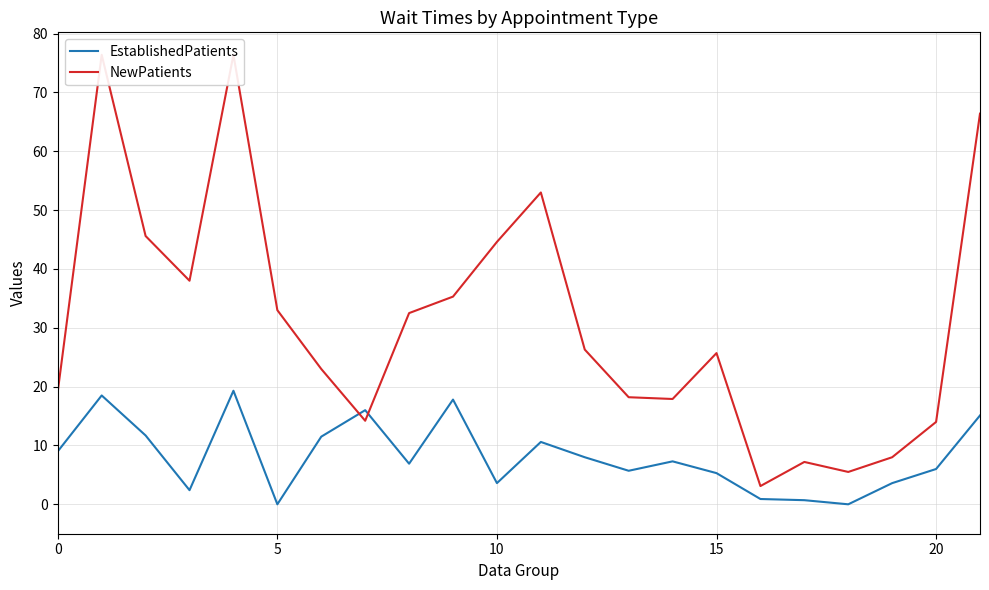

Reading left to right, what are all the values shown in this chart?

EstablishedPatients: 9.0	18.5	11.7	2.4	19.3	0.0	11.5	16.0	6.9	17.8	3.6	10.6	8.0	5.7	7.3	5.3	0.9	0.7	0.0	3.6	6.0	15.1
NewPatients: 19.2	76.4	45.6	38.0	76.4	33.0	23.0	14.2	32.5	35.3	44.6	53.0	26.3	18.2	17.9	25.7	3.1	7.2	5.5	8.0	14.0	66.4